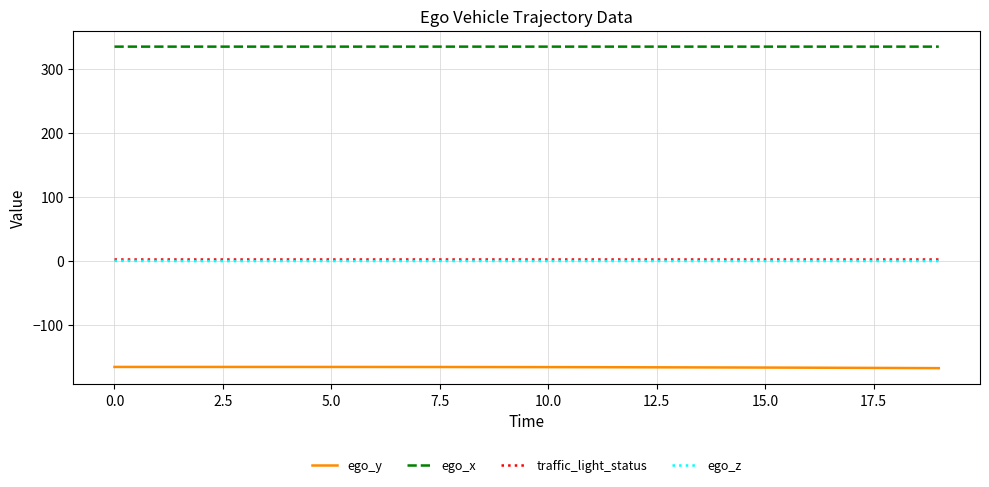

True or false: ego_y and ego_z intersect in this chart.

False